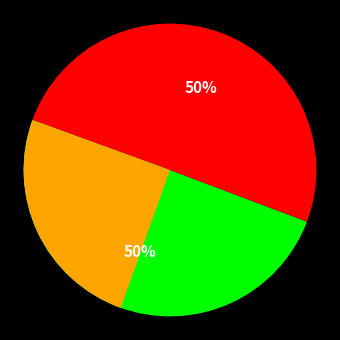

Combined, do KOSAMATTAM FINANCE LIMITED - #1260 - T.P and SARATH DIGI WORLD account for over 50%?

Yes